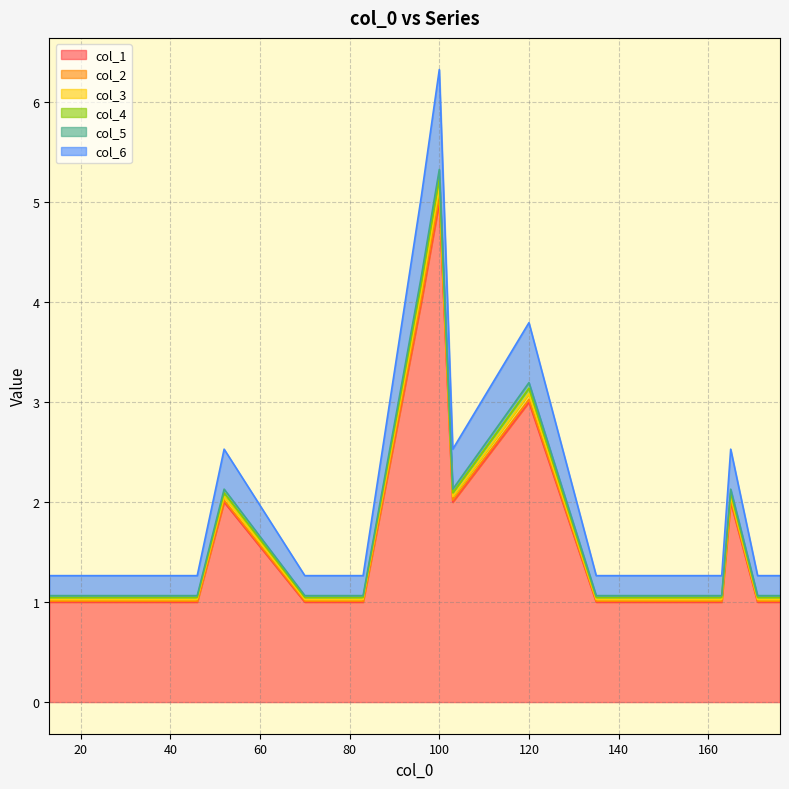

The col_6 series shows 1.7 at 16. True or false?

False